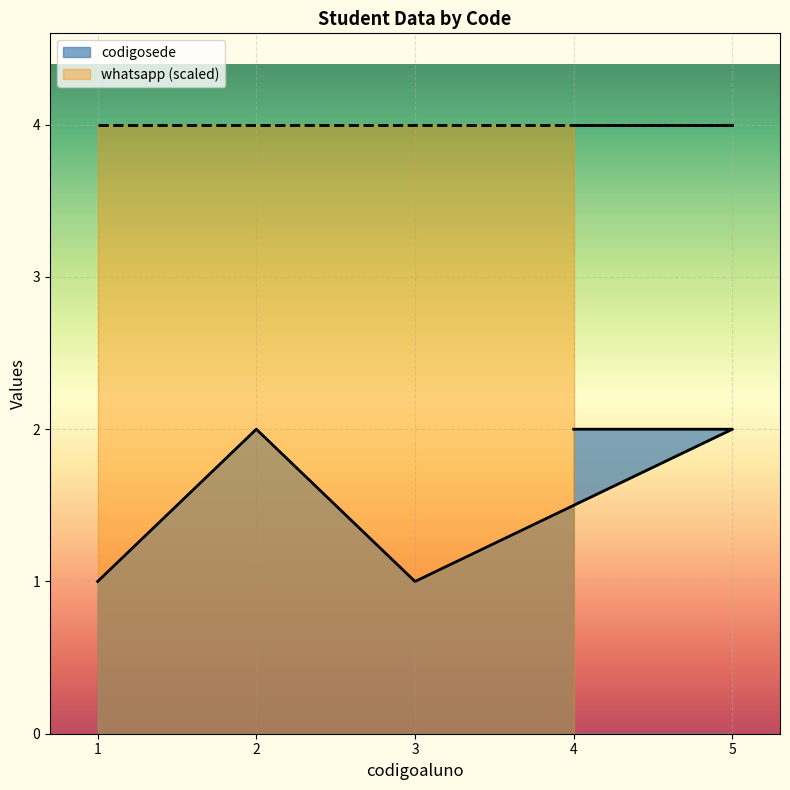

Between 1 and 5, which is larger?

5